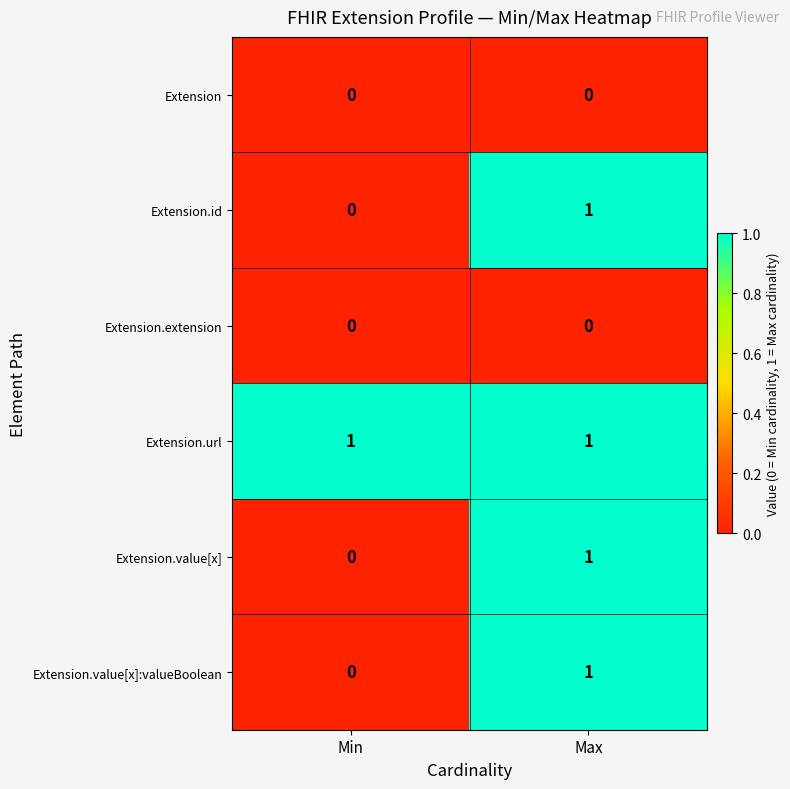

The Extension.url series shows 1 at Max. True or false?

True